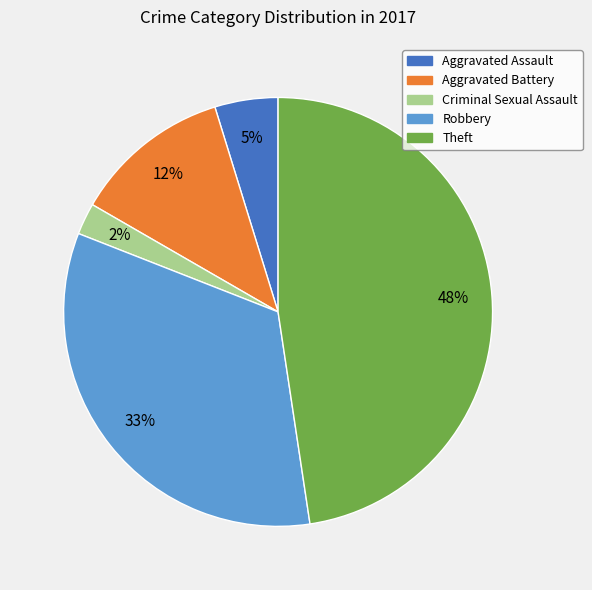

Which has a higher value, Aggravated Assault or Theft?

Theft